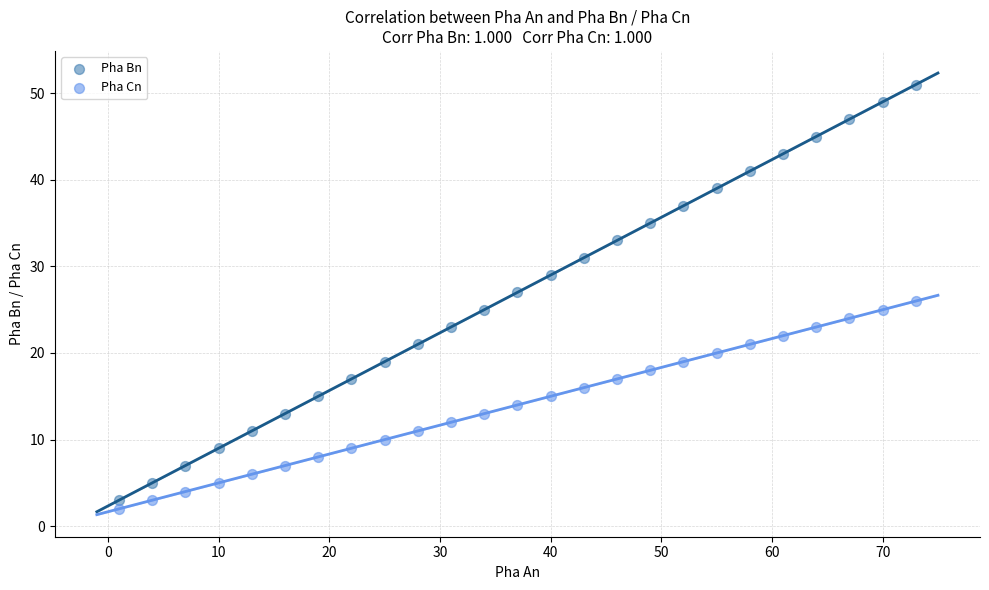

Which series contains the highest Y value?

Pha Bn